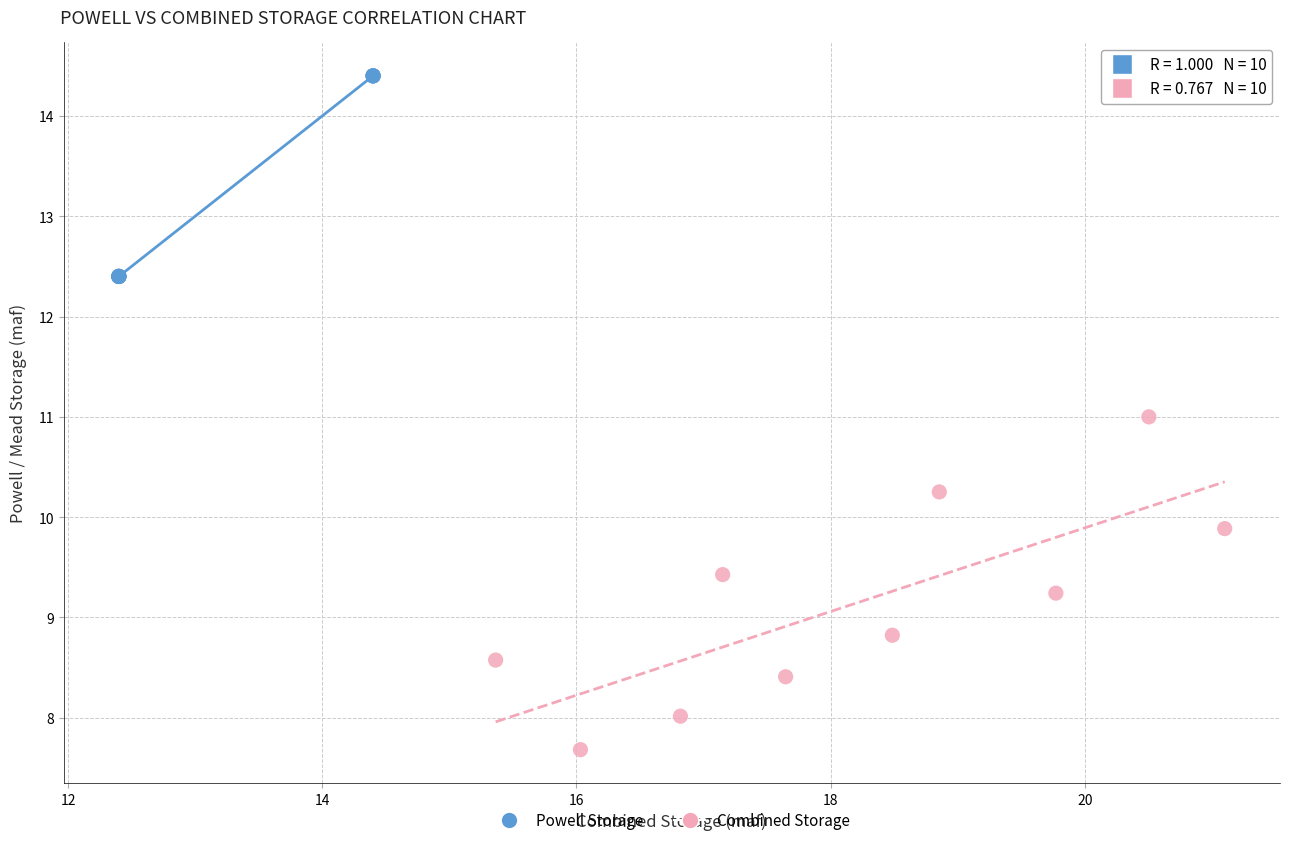

Which series reaches the maximum Y coordinate?

Powell Storage